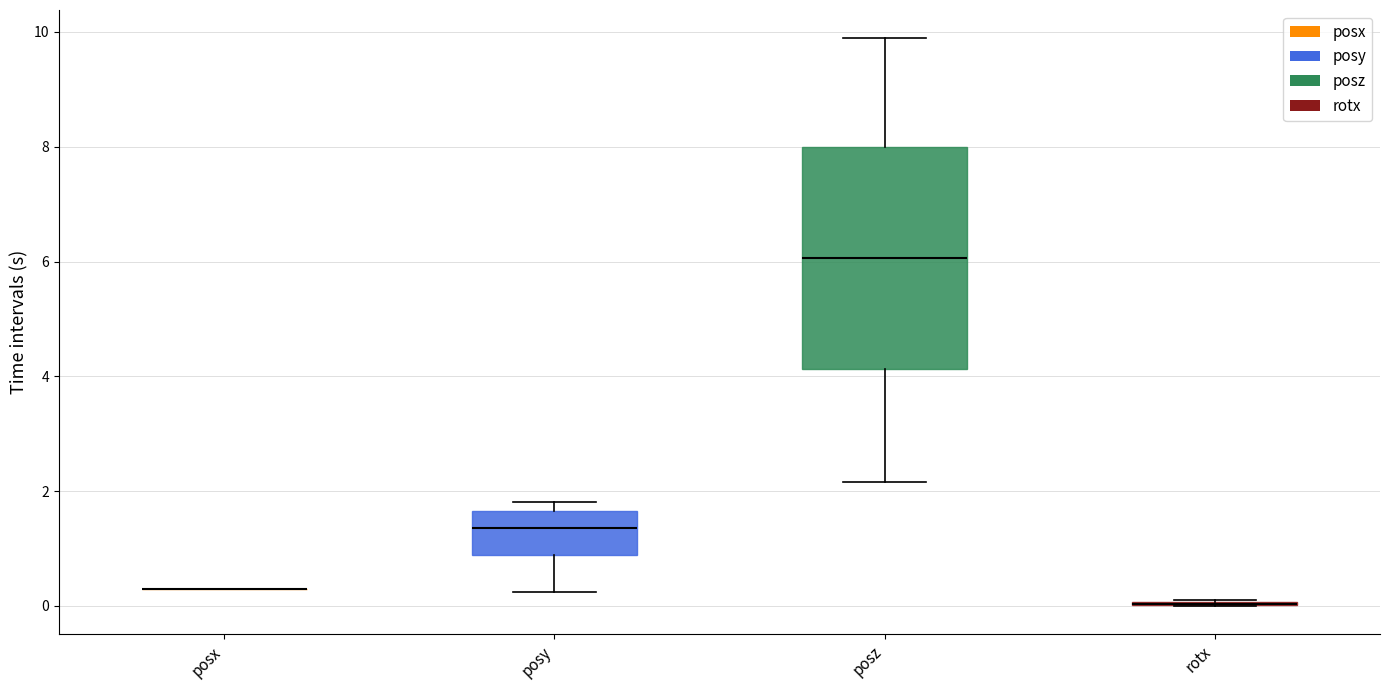

Reading left to right, transcribe this box plot: for each box, give where its median line is, the range the box spans, and where its two whiskers end, as read against the y-axis. The values are not printed on the chart, so give them approximately, as read against the axis.

posx: box collapsed to a line at 0.4, whiskers 0.4 to 0.4
posy: median 1.4, box 0.8 to 1.6, whiskers 0.2 to 1.8
posz: median 6.0, box 4.2 to 8.0, whiskers 2.2 to 9.8
rotx: box collapsed to a line at 0.0, whiskers 0.0 to 0.2